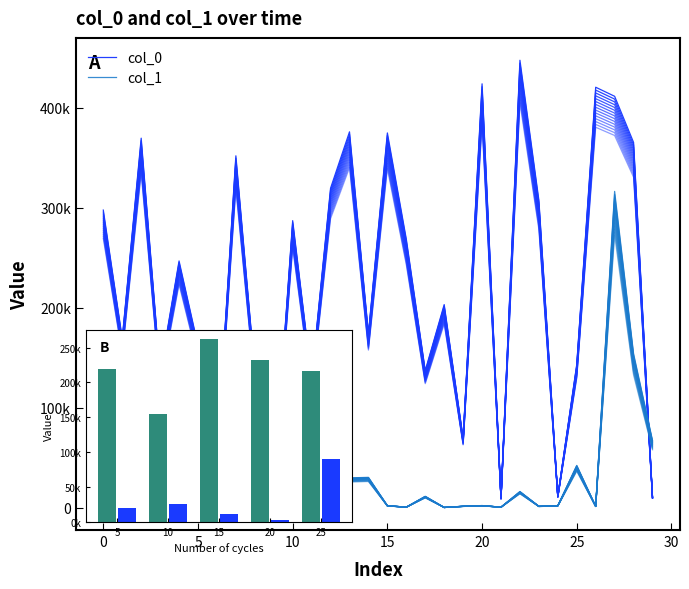

Reading left to right, what are all the values shown in this chart?

col_0: 219267.2	154476.5	262069.2	232037.5	216386.5
col_1: 19485.5	25942.5	11512.5	3392.5	90473.5